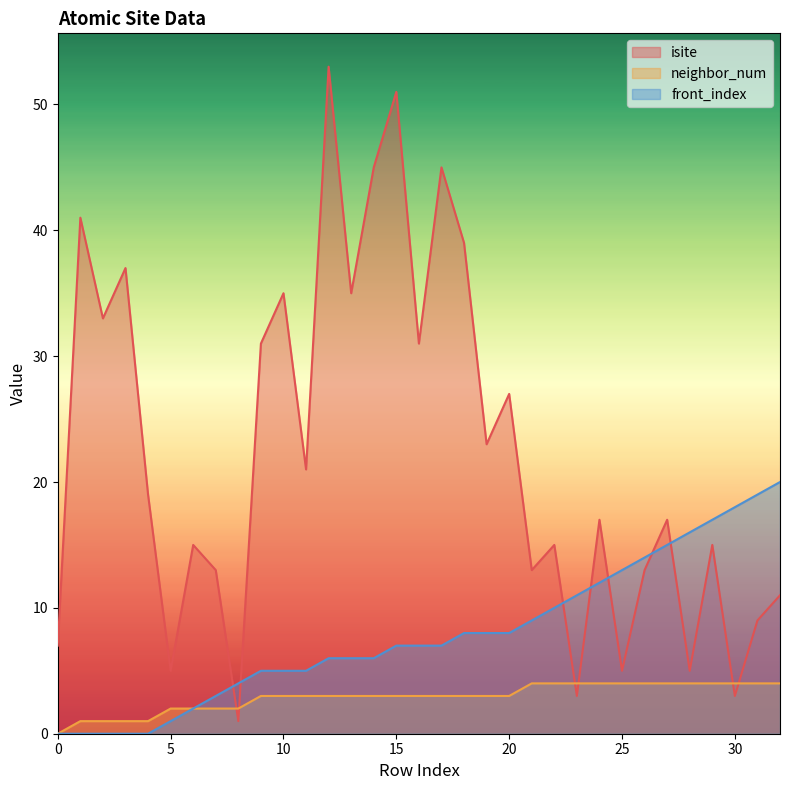

What is the difference between the second highest and second lowest values in the neighbor_num series?

3